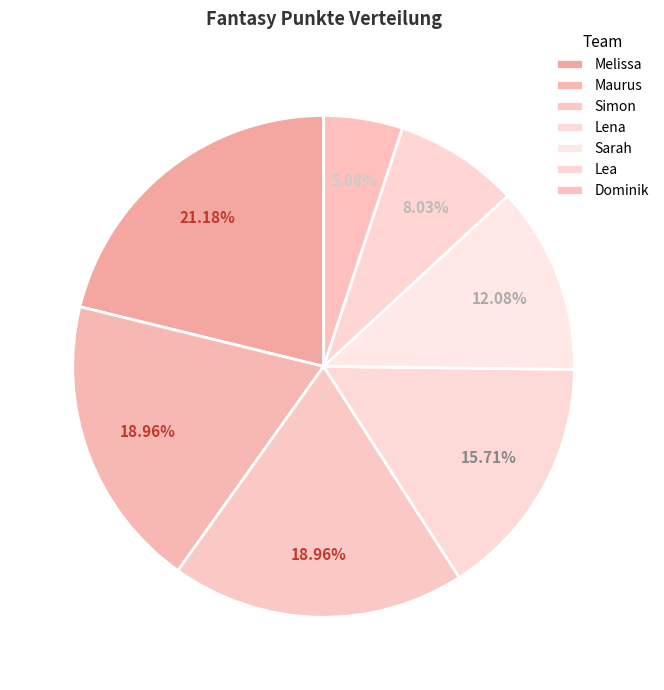

What is the ratio of the value at Sarah to the value at Maurus?

0.6